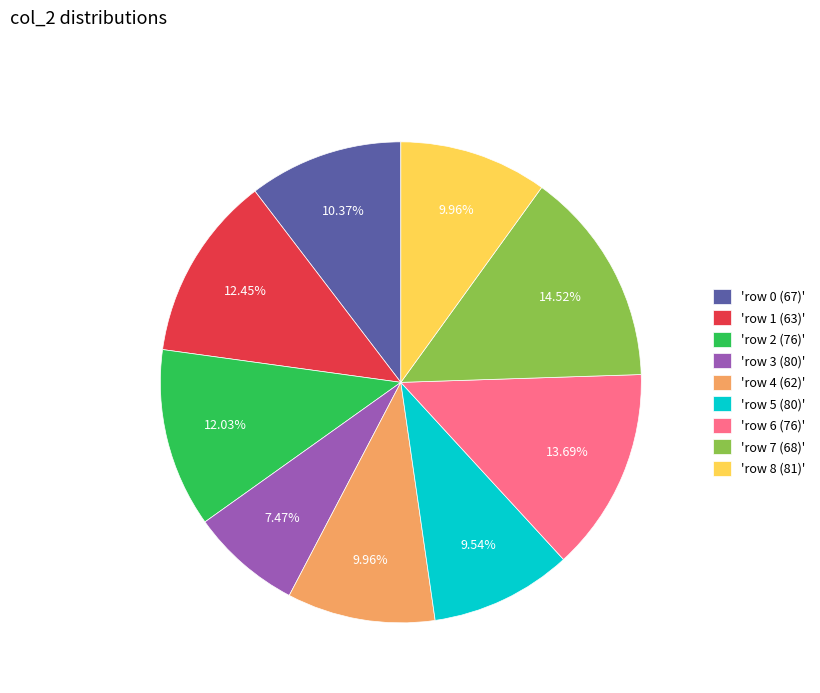

What is the largest slice in the pie chart?

'row 7 (68)'